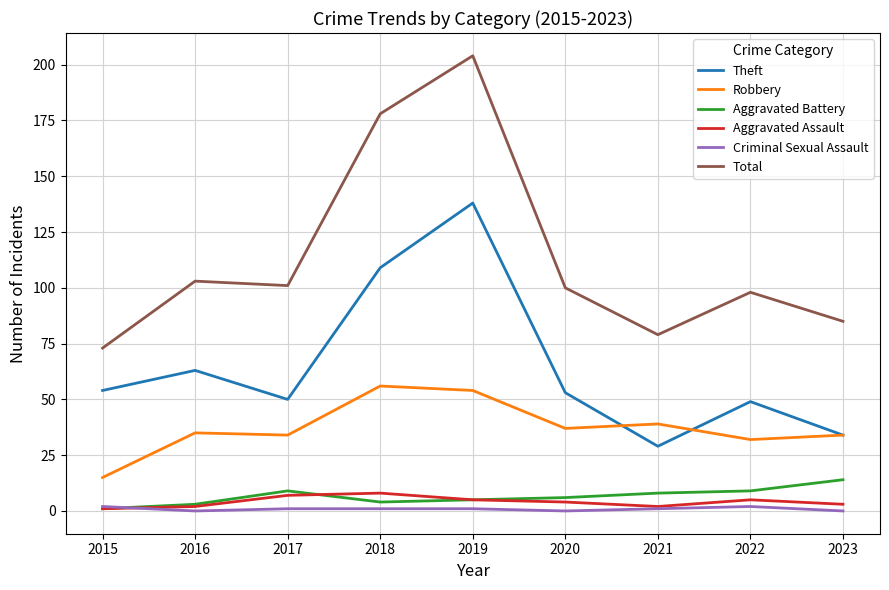

Is the value of Aggravated Battery at 2022 greater than the value of Aggravated Assault at 2021?

Yes